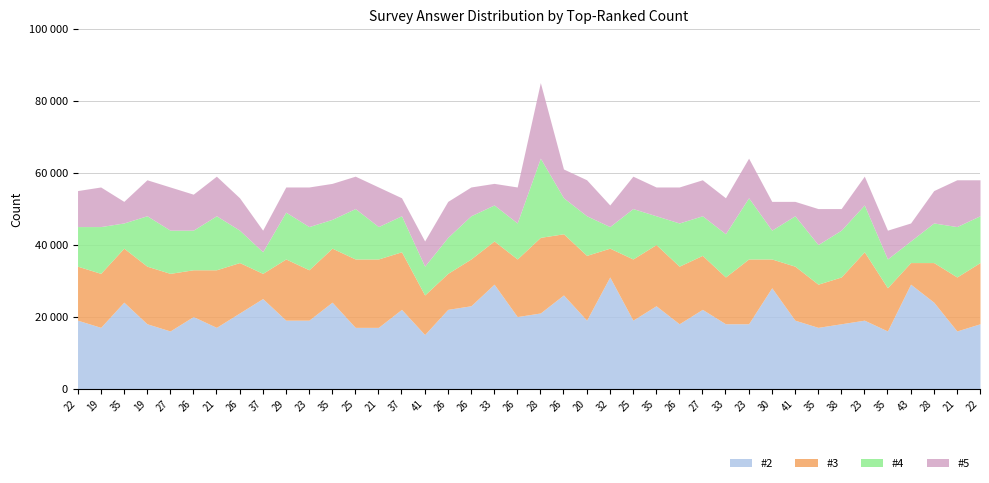

Count the number of data series in this chart.

4